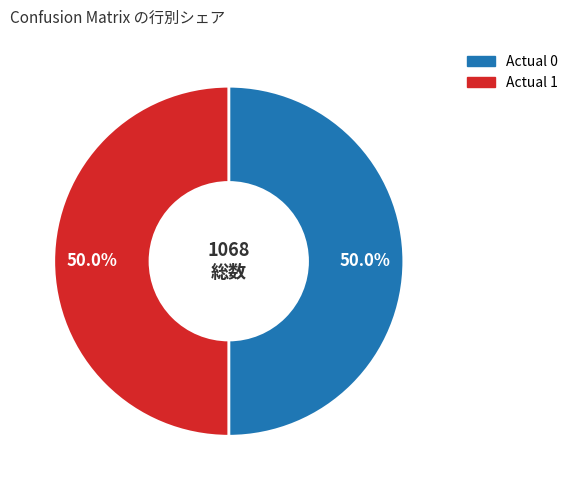

Approximately how many times larger is the value at Actual 1 compared to Actual 0?

1.0